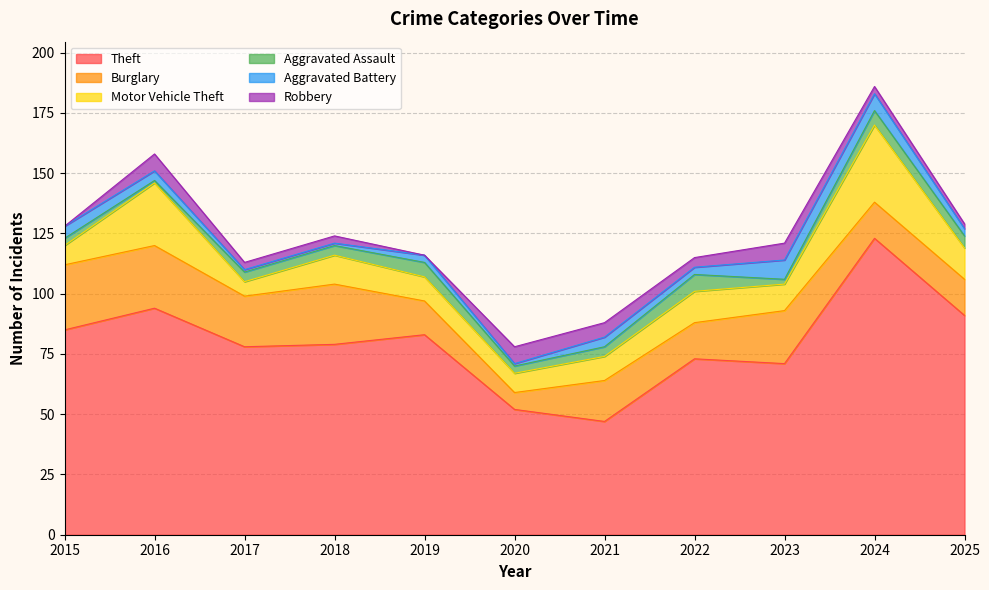

The Motor Vehicle Theft series shows 8 at 2017. True or false?

False